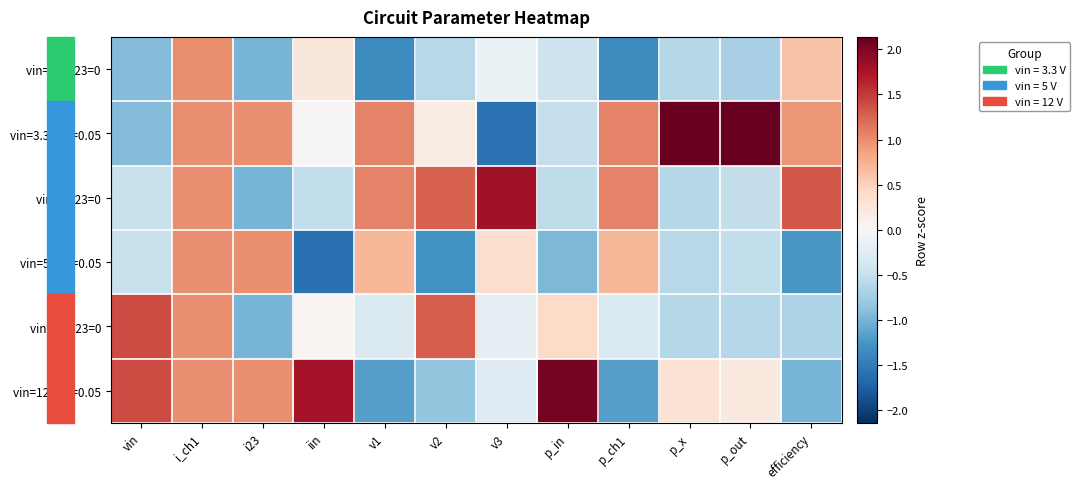

Which has a higher value, v2 or iin?

iin